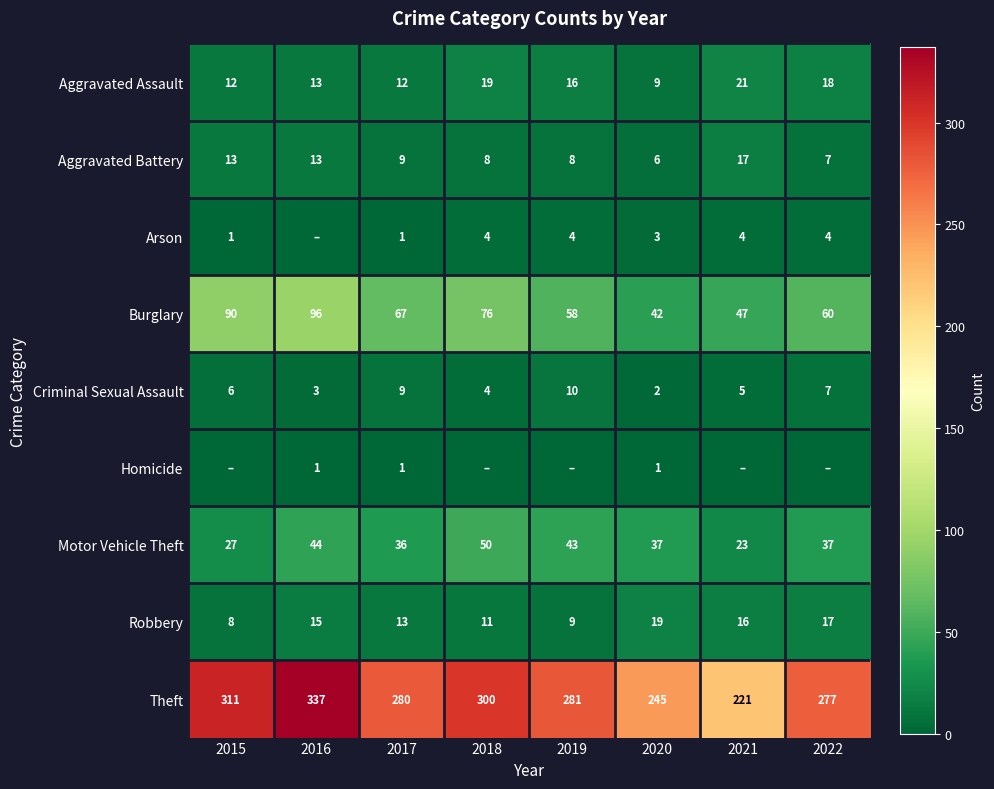

Rank the categories by Robbery value from lowest to highest.

2015, 2019, 2018, 2017, 2016, 2021, 2022, 2020